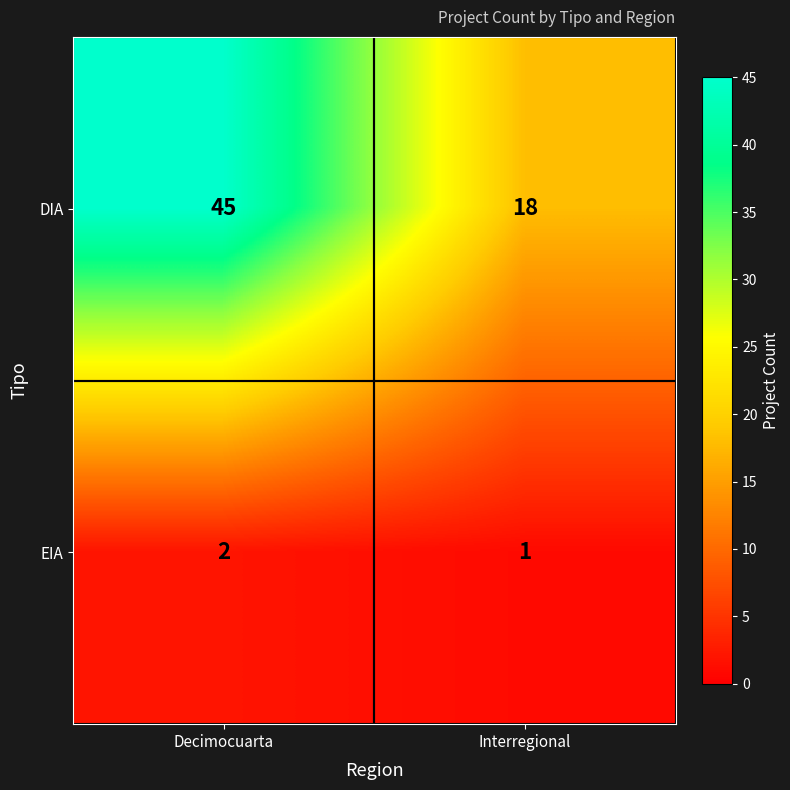

At Interregional, list the series in order from smallest to largest.

EIA, DIA